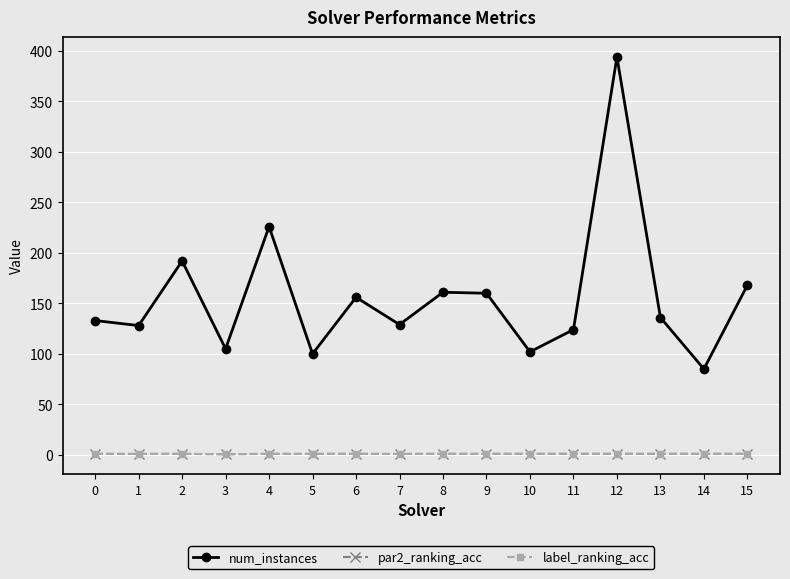

True or false: par2_ranking_acc and num_instances cross at least once.

False